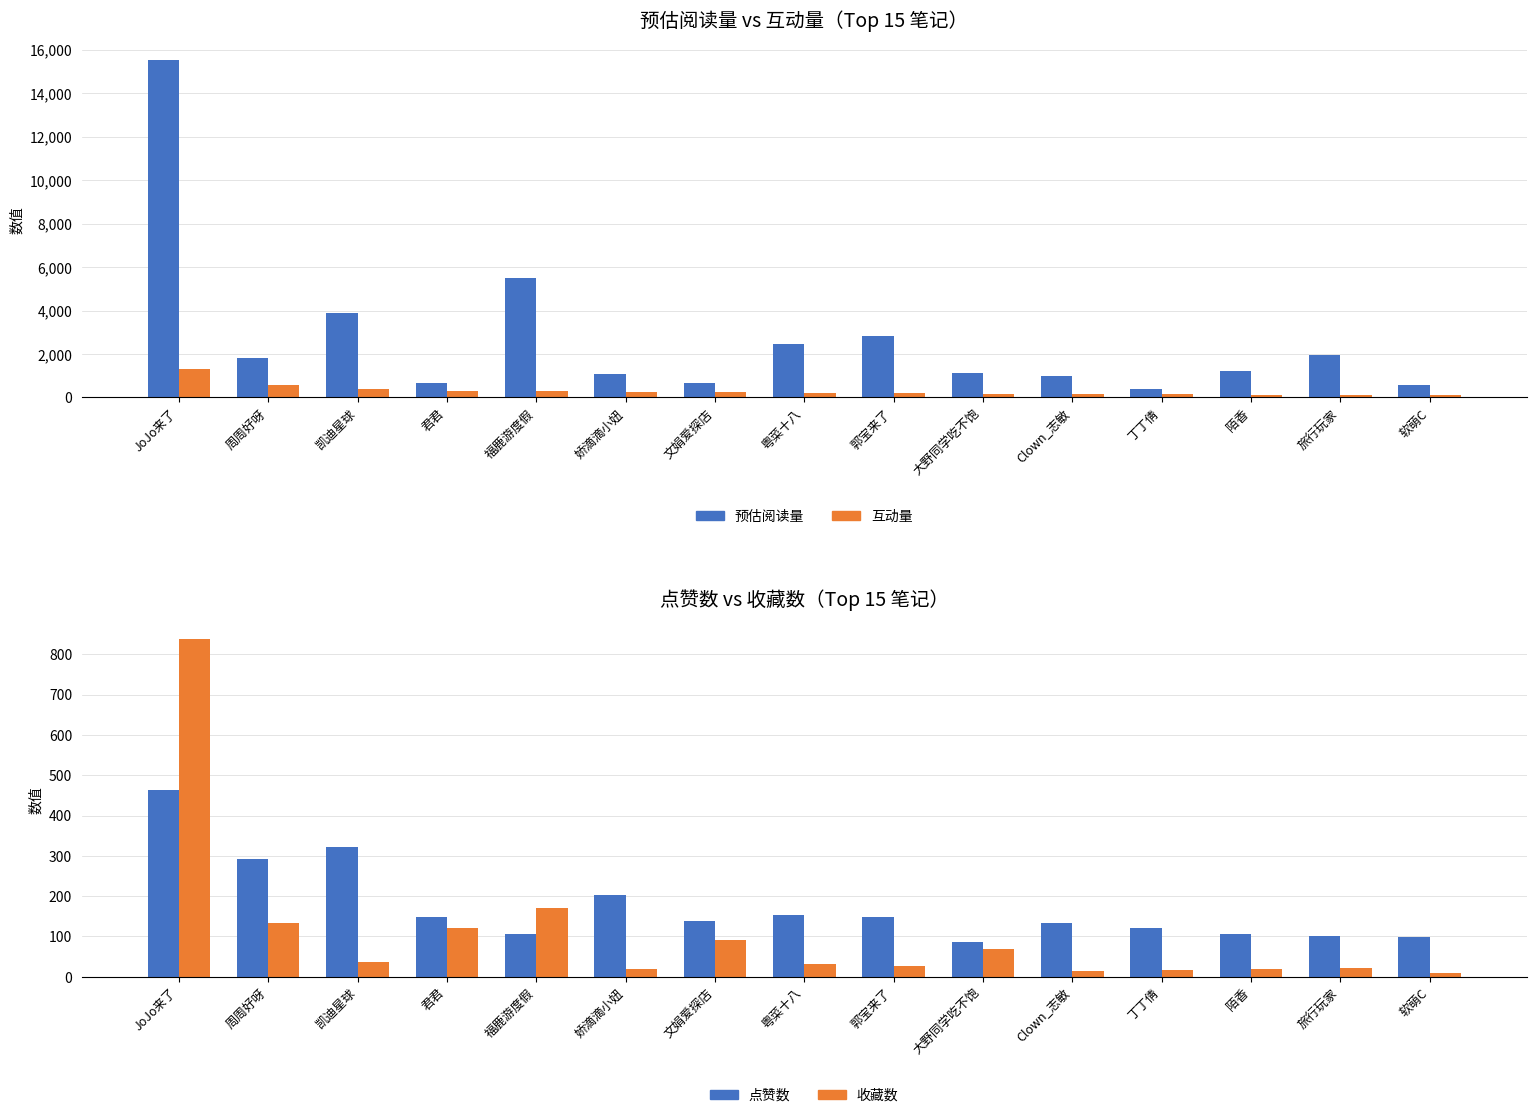

At how many categories does at least one series exceed 8012?

1